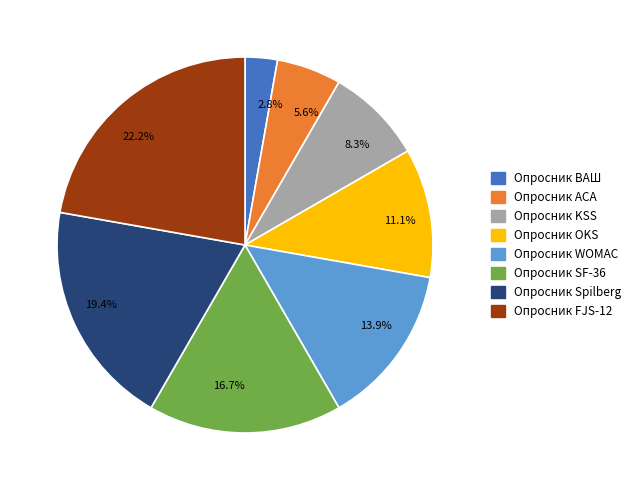

What is the ratio of the value at 5.6% to the value at 16.7%?

0.3